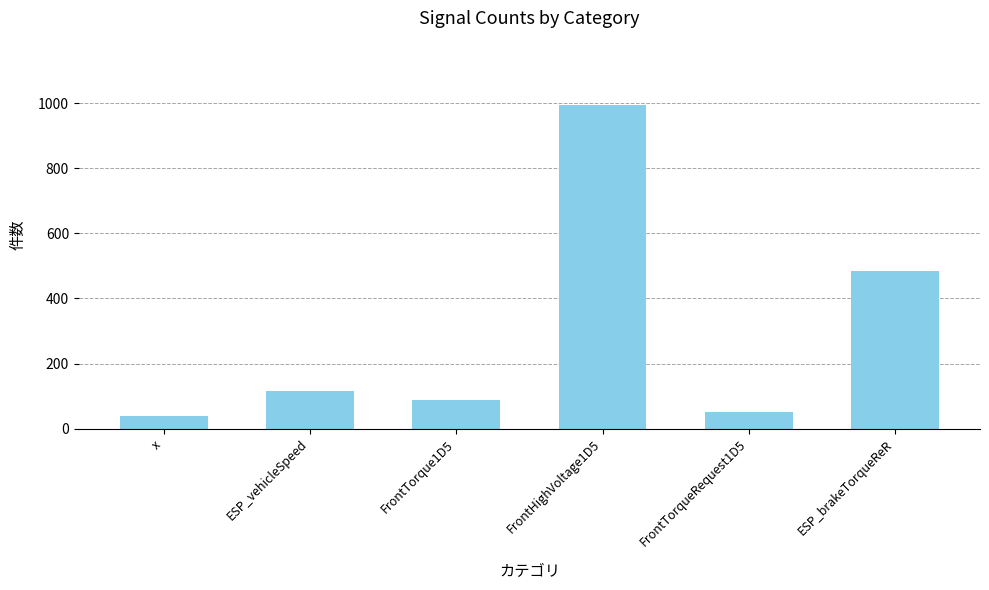

What is the difference between the values at FrontTorqueRequest1D5 and ESP_brakeTorqueReR?

434